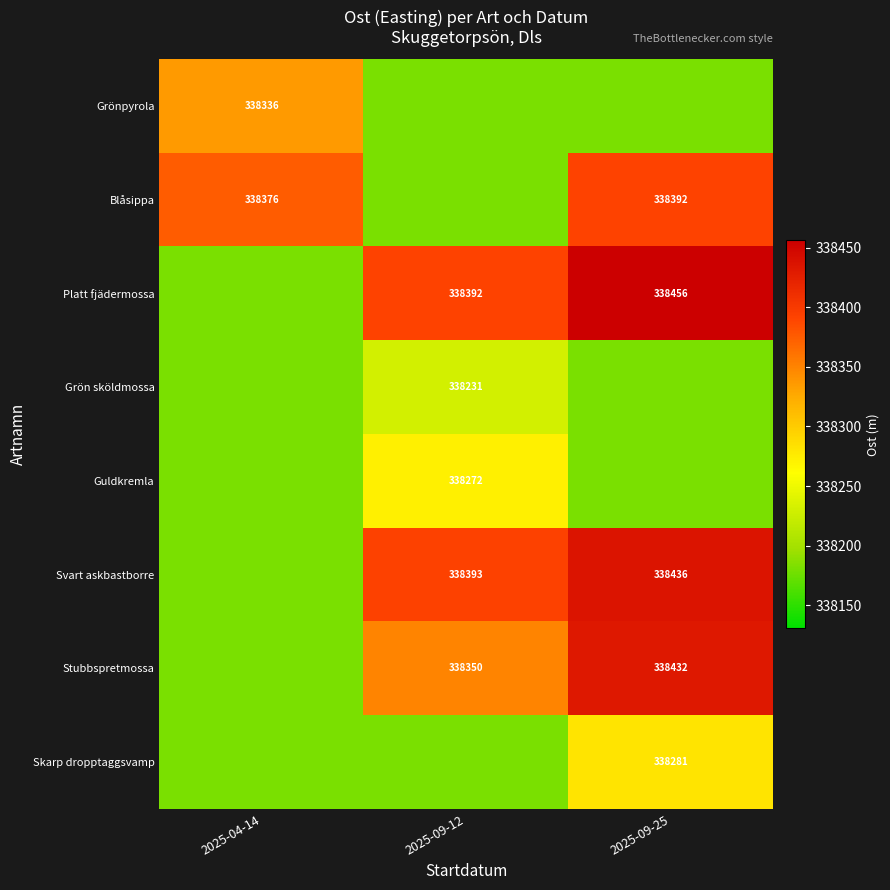

Is it true that Grönpyrola equals 522753 at 2025-04-14?

False